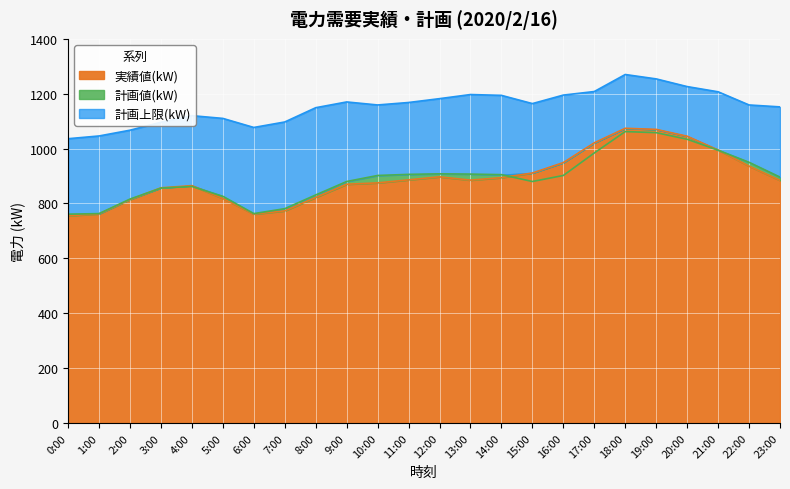

How many lines are shown in the chart?

3